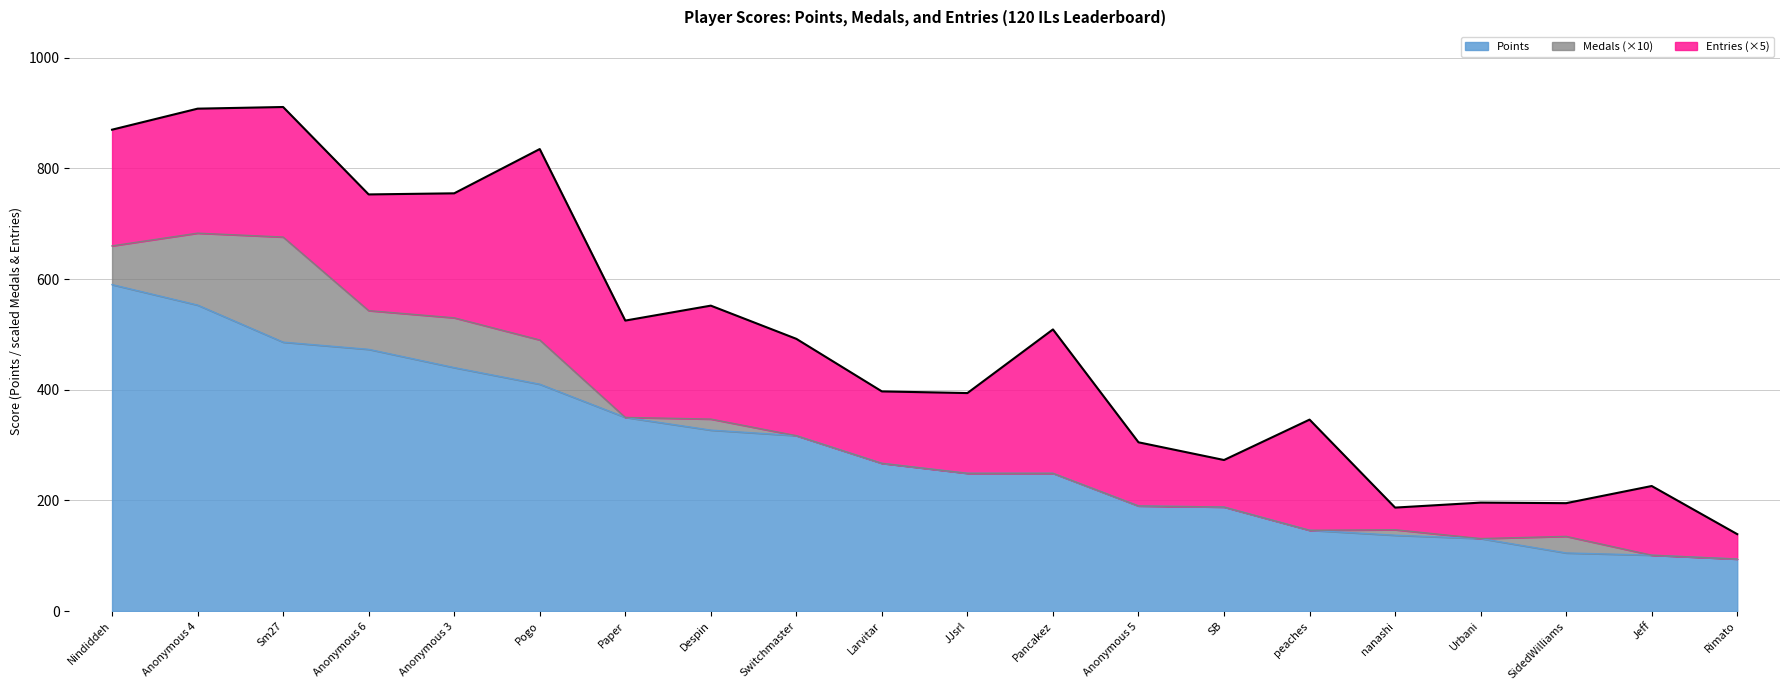

True or false: Points and Entries cross at least once.

False